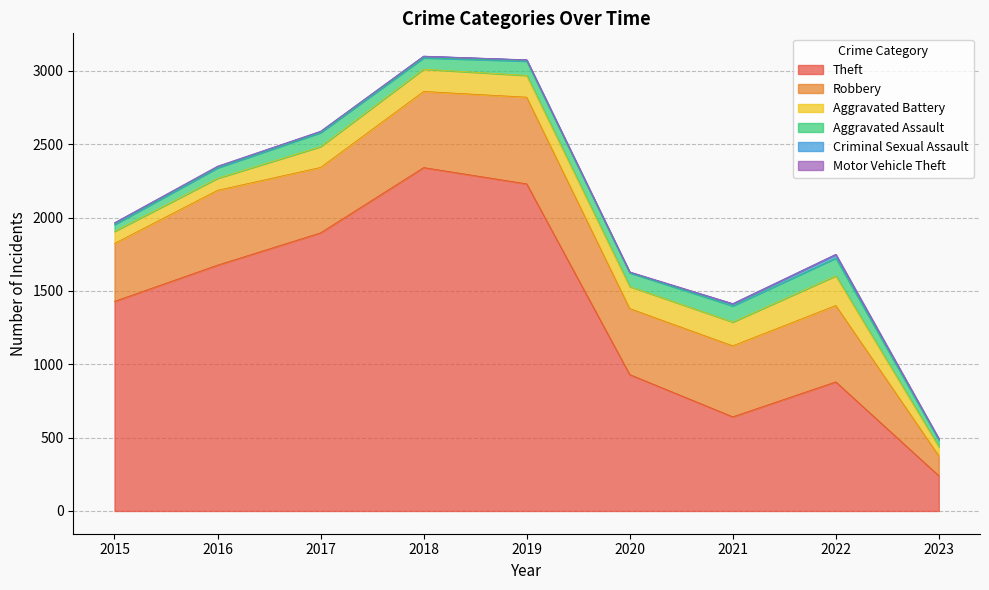

What are all the series names shown in the legend?

Theft, Robbery, Aggravated Battery, Aggravated Assault, Criminal Sexual Assault, Motor Vehicle Theft